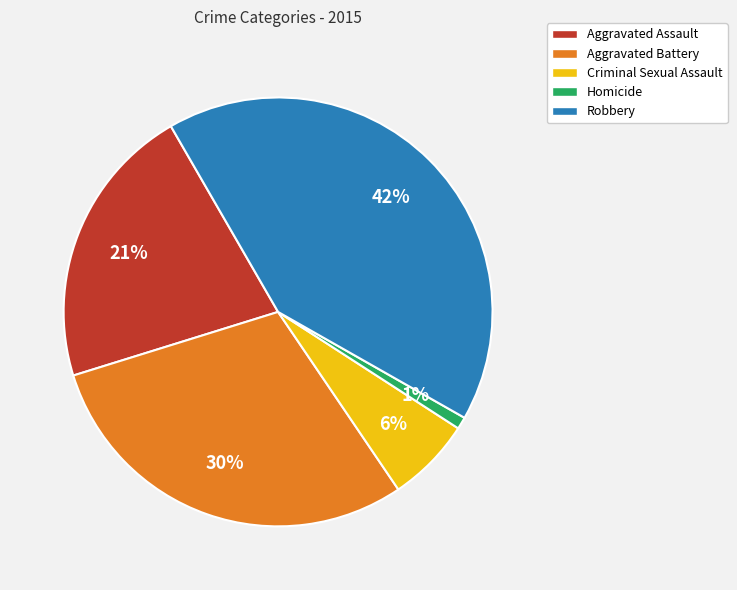

To the nearest percent, what is the average slice percentage?

20%